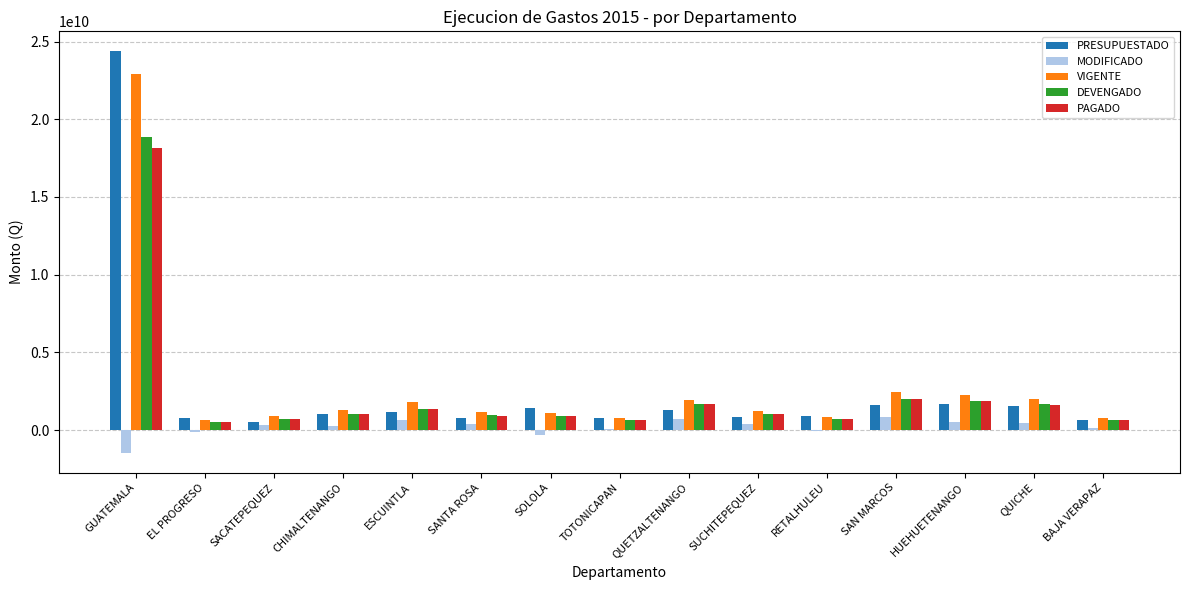

Between GUATEMALA and EL PROGRESO, which series saw the biggest shift?

PRESUPUESTADO